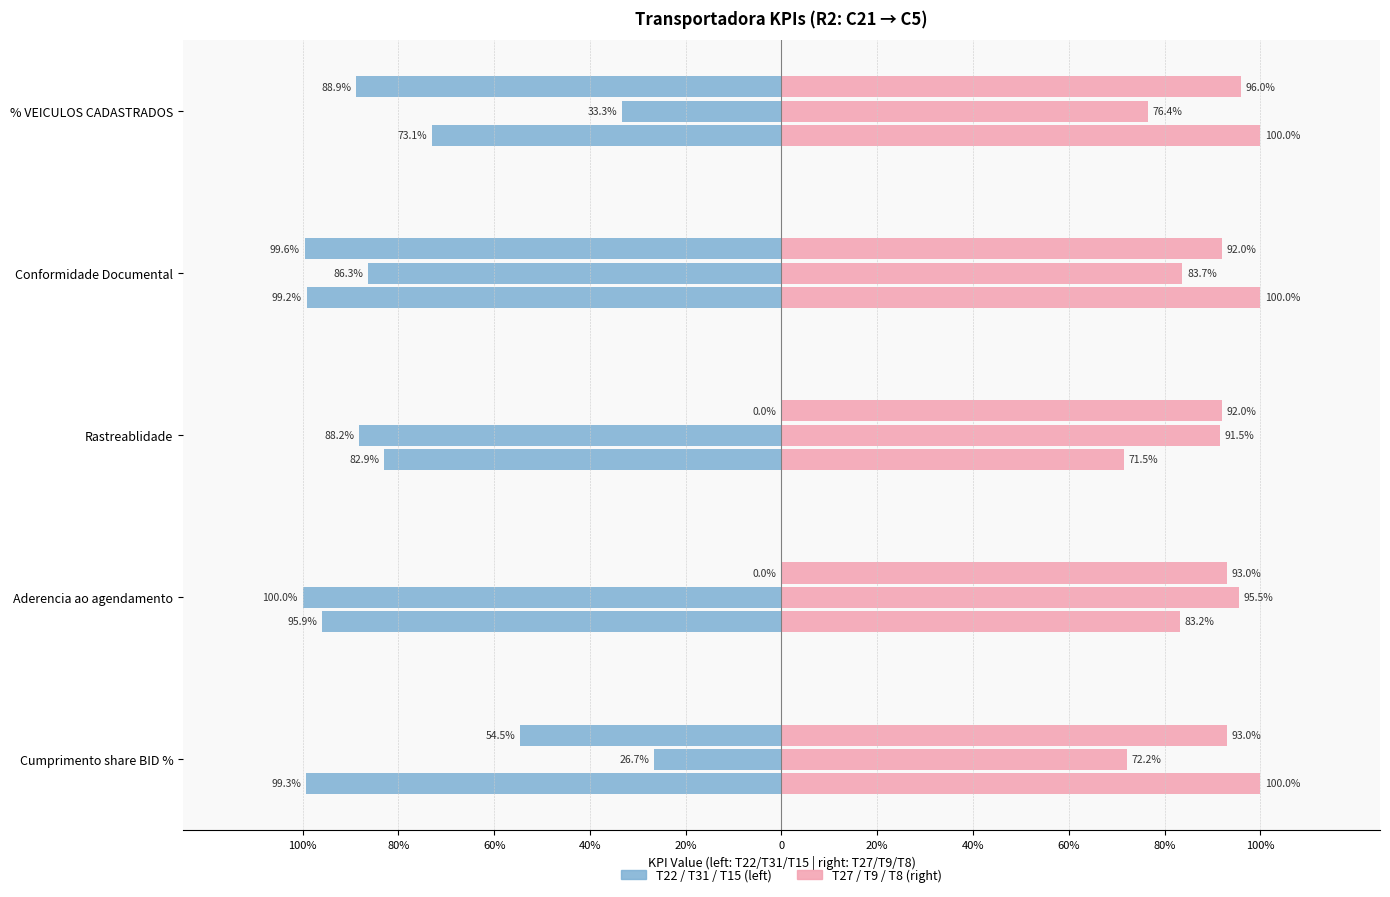

Reading left to right, extract all data points from this chart.

Cumprimento share BID %: 0.5	0.3	1.0	0.9	0.7	1.0
Aderencia ao agendamento: 0.0	1.0	1.0	0.9	1.0	0.8
Rastreablidade: 0.0	0.9	0.8	0.9	0.9	0.7
Conformidade Documental: 1.0	0.9	1.0	0.9	0.8	1.0
% VEICULOS CADASTRADOS: 0.9	0.3	0.7	1.0	0.8	1.0